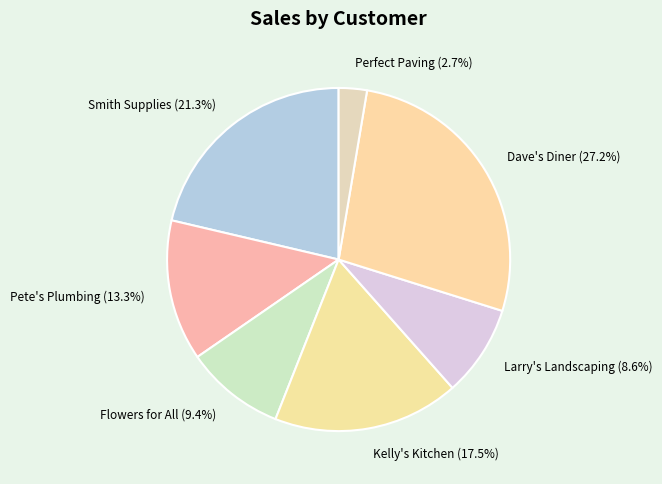

Which category has the smallest portion of the pie?

Perfect Paving